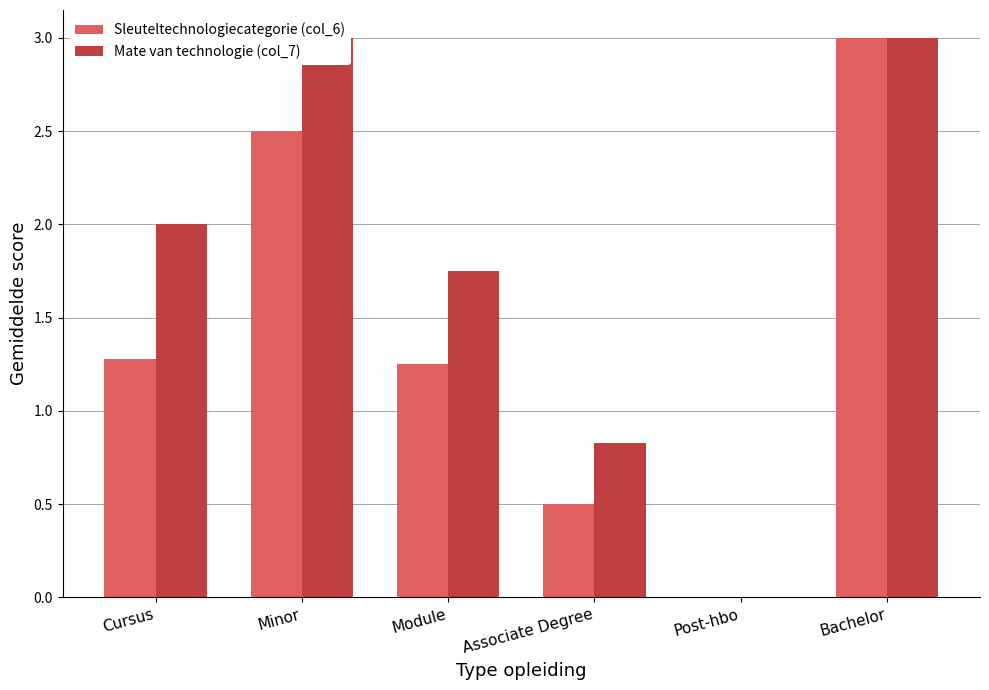

Reading left to right, extract all data points from this chart.

Sleuteltechnologiecategorie (col_6): 1.3	2.5	1.2	0.5	0.0	3.0
Mate van technologie (col_7): 2.0	3.0	1.8	0.8	0.0	3.0